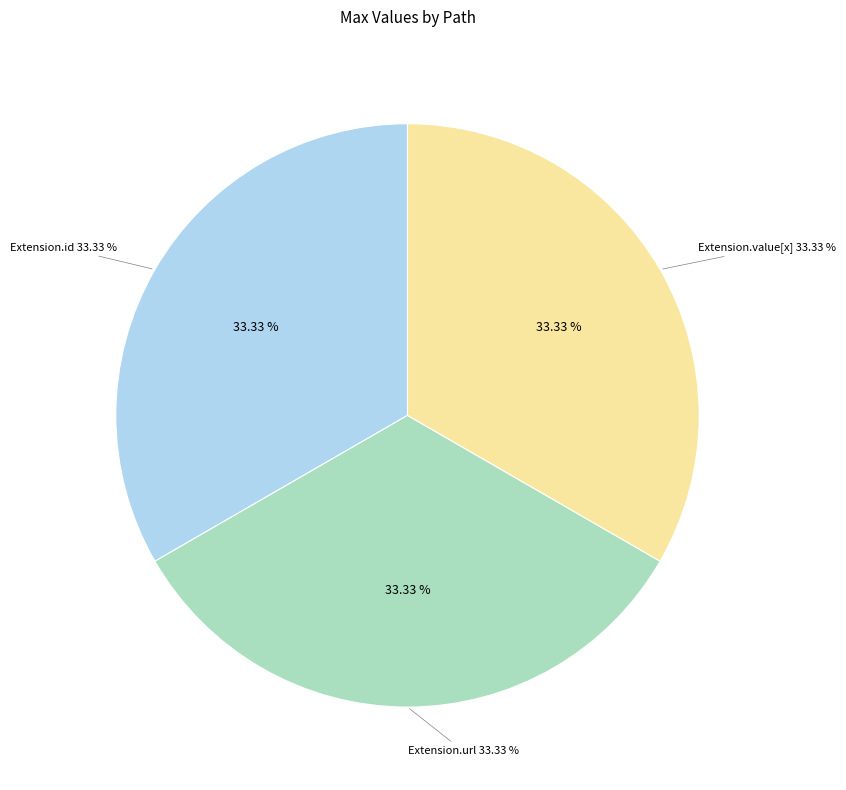

What is the largest slice in the pie chart?

Extension.url